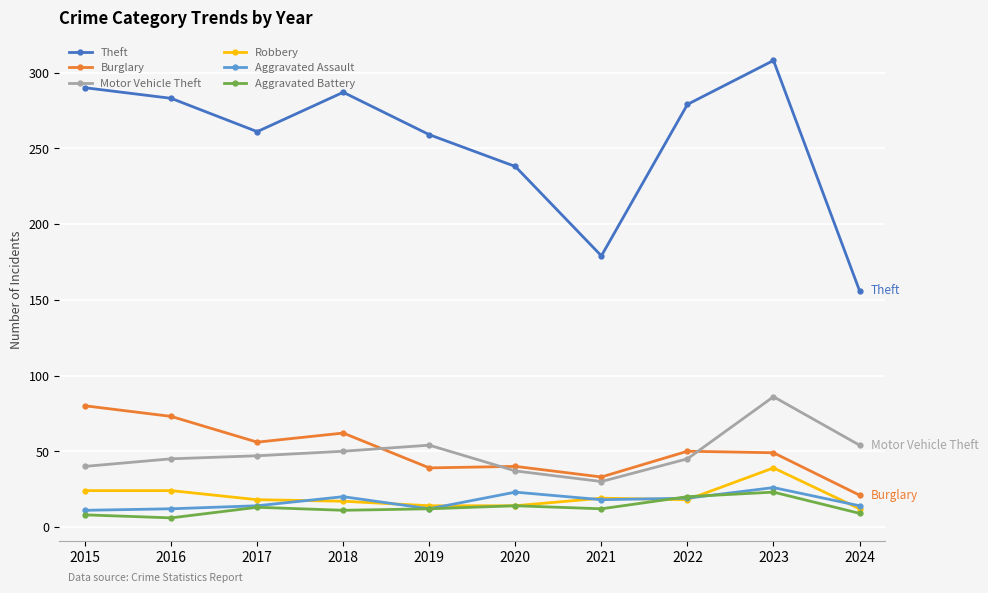

What is the approximate value of Aggravated Assault at 2017?

14